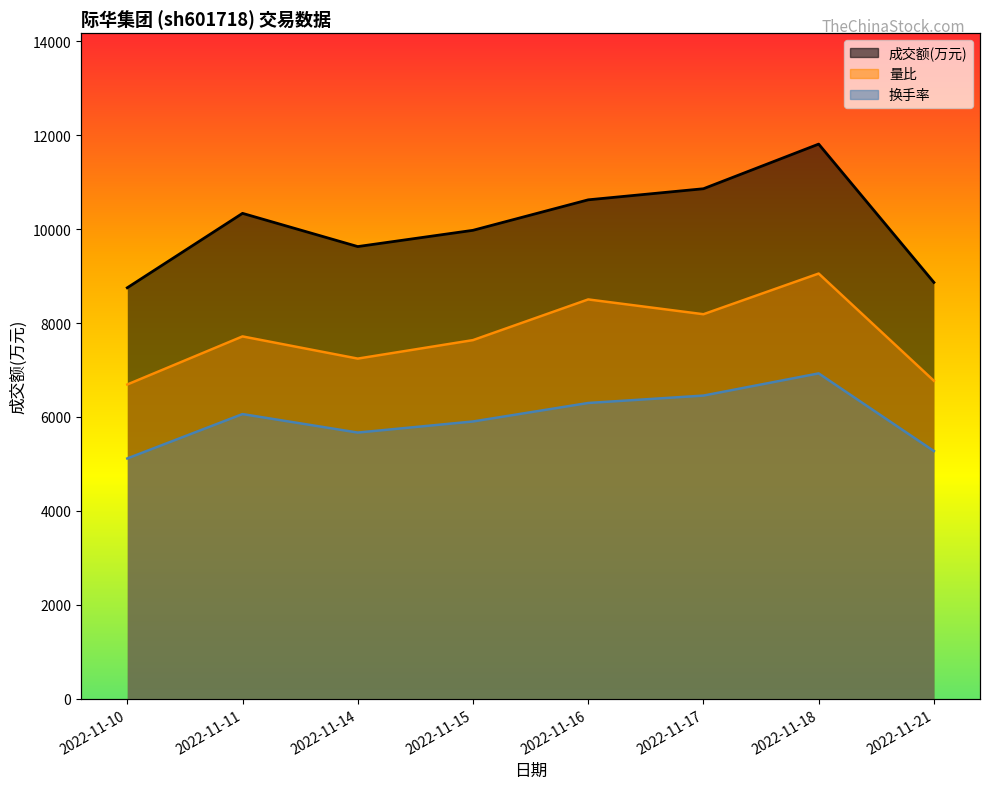

In 量比, how many points are lower than both neighbors (excluding endpoints)?

2